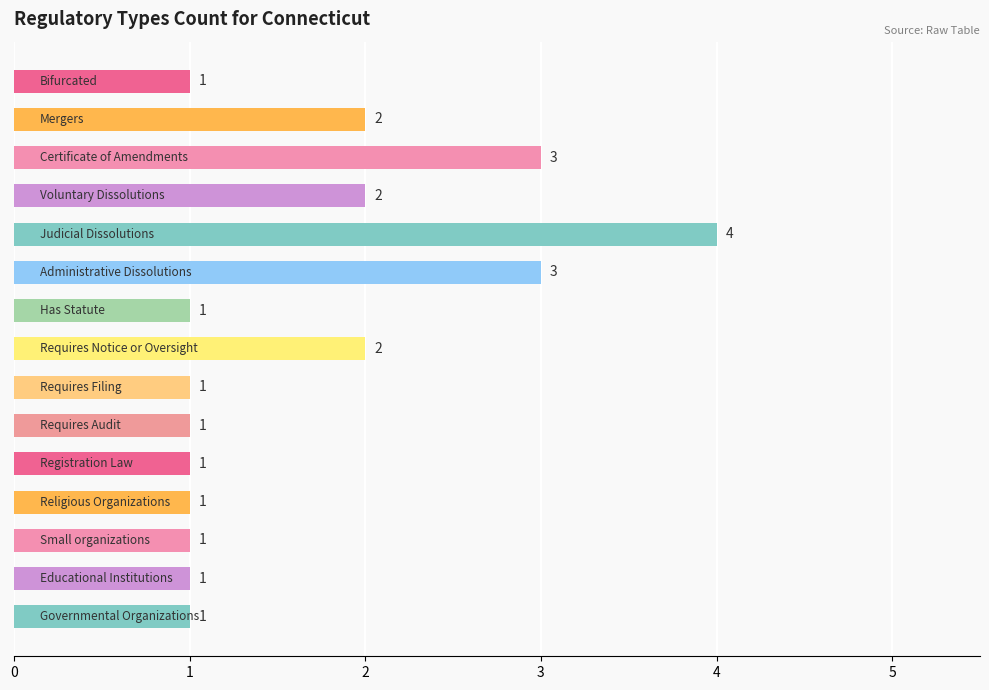

What is the value of the 14th bar from the top?

1